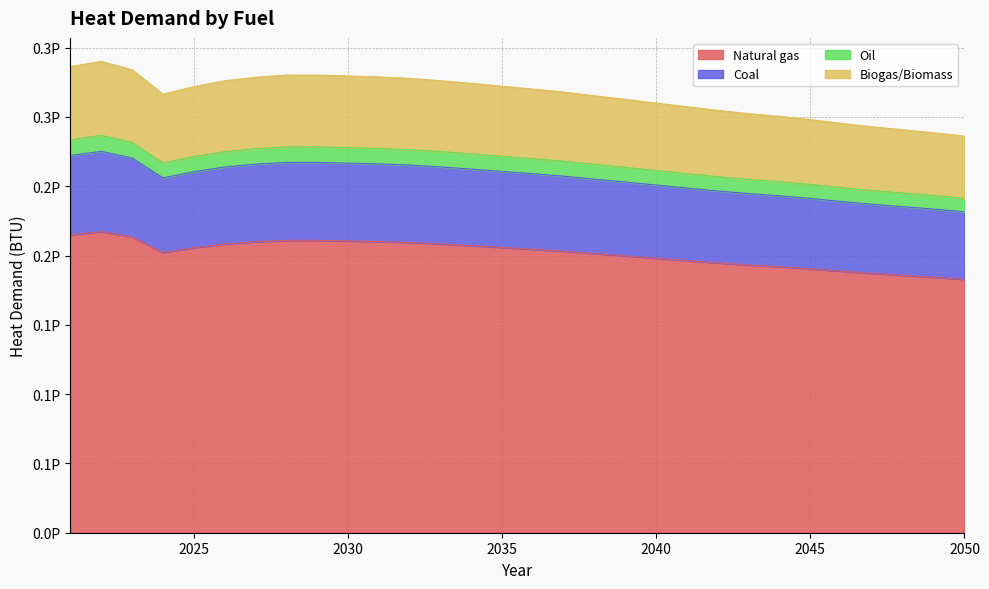

What are all the series names shown in the legend?

Natural gas, Coal, Oil, Biogas/Biomass